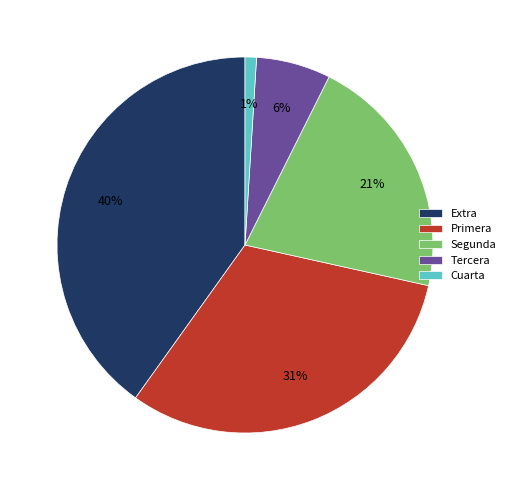

How many slices are in this pie chart?

5